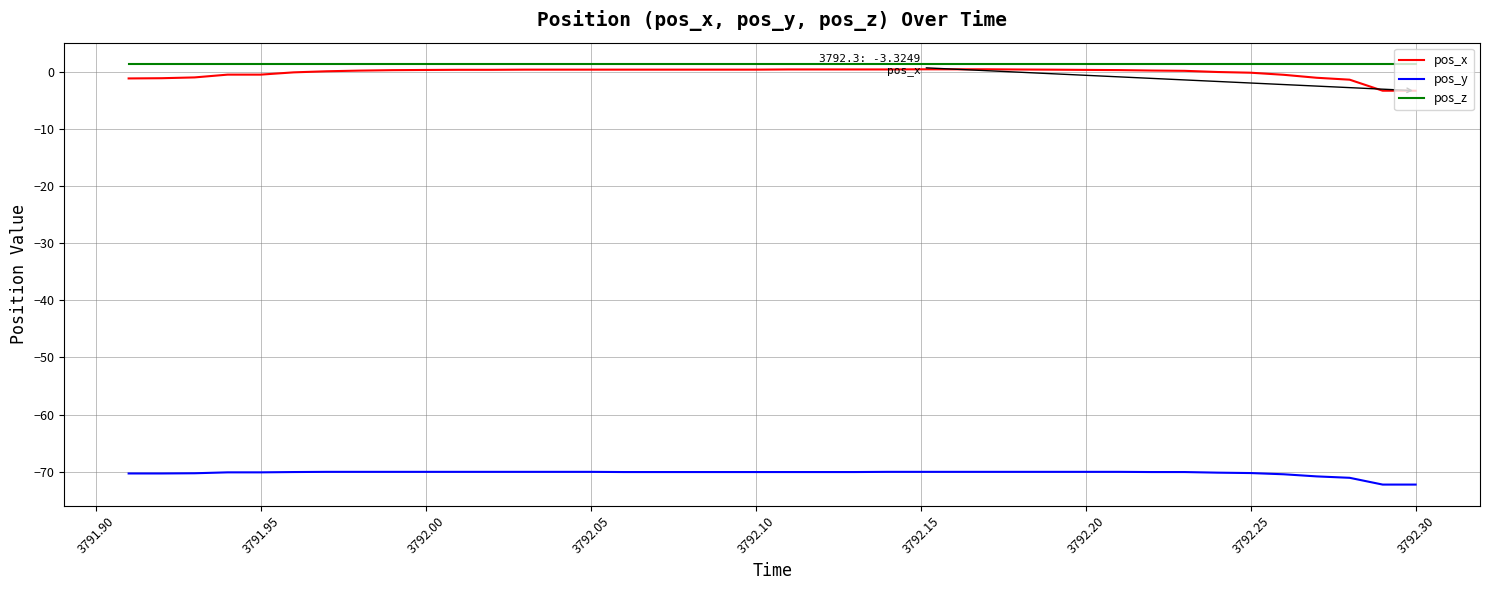

Which series has the largest range (max minus min)?

pos_x